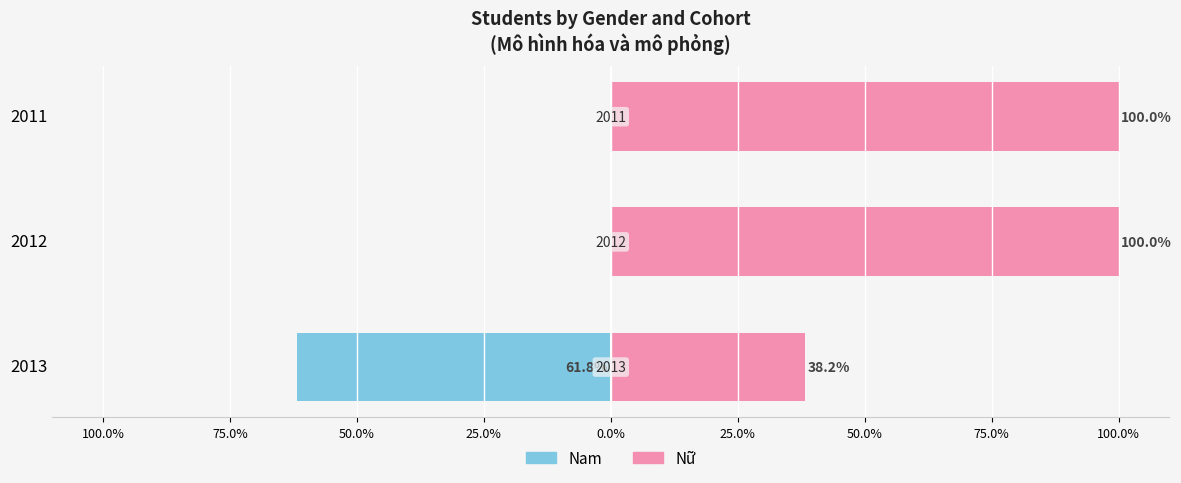

What position from the right is 75.0%?

2